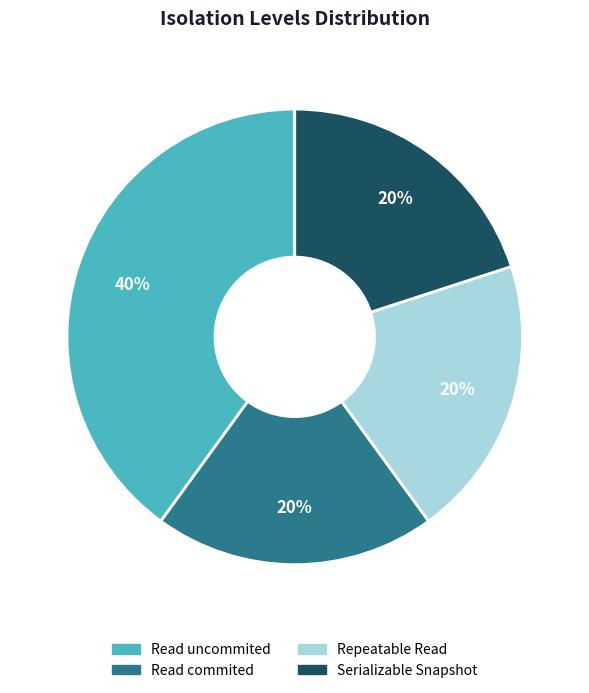

Is Read uncommited the majority of the pie?

No